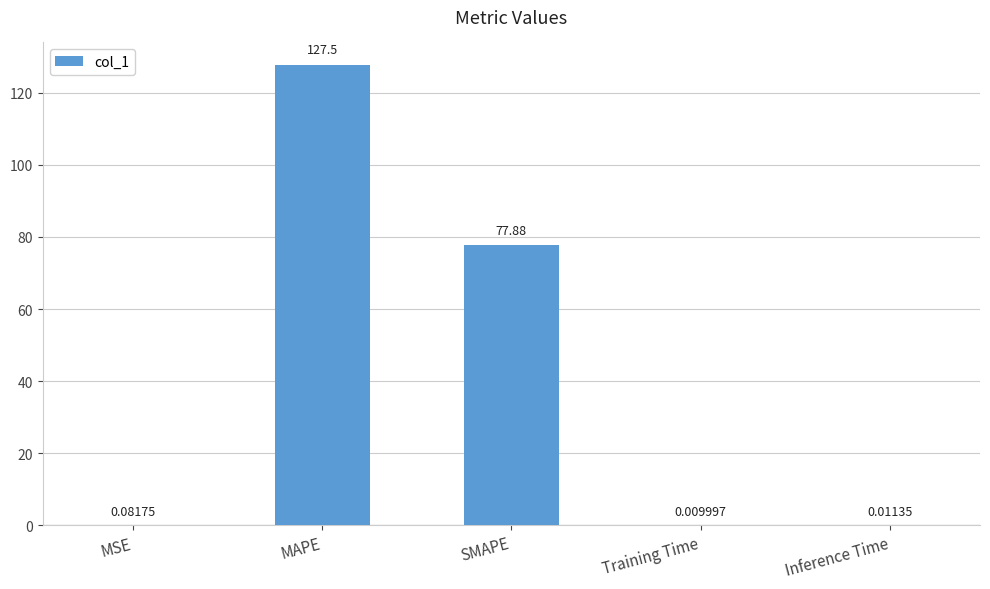

What is the change in value from SMAPE to Inference Time?

-77.9